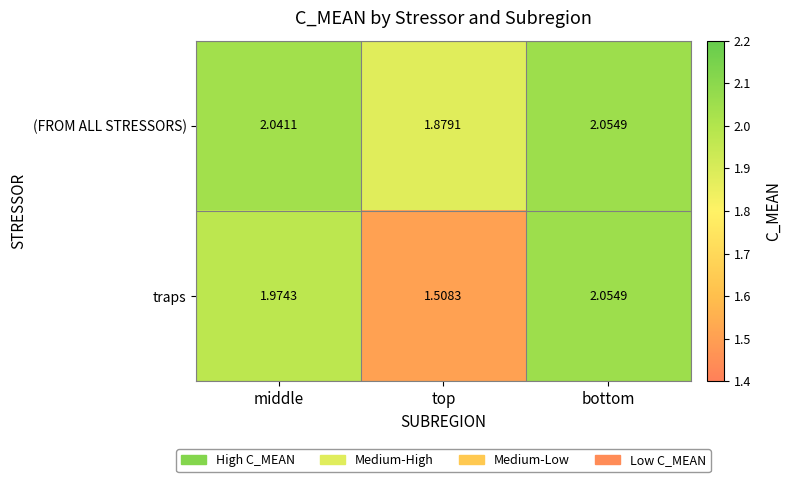

Which series has the largest total across all categories?

(FROM ALL STRESSORS)